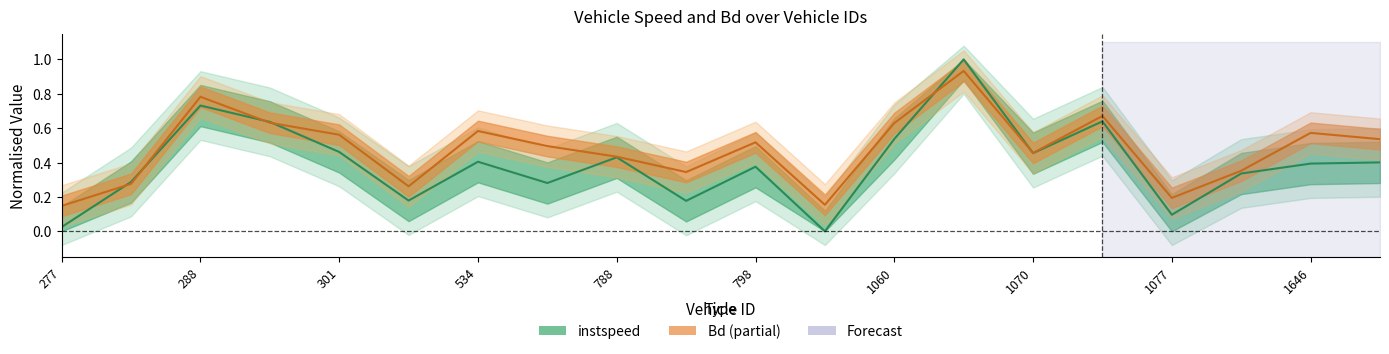

List the labels in order of Bd value, smallest first.

277.0, 819.0, 1077.0, 526.0, 287.0, 794.0, 1643.0, 788.0, 1070.0, 542.0, 798.0, 1648.0, 301.0, 1646.0, 534.0, 1060.0, 291.0, 1076.0, 288.0, 1068.0